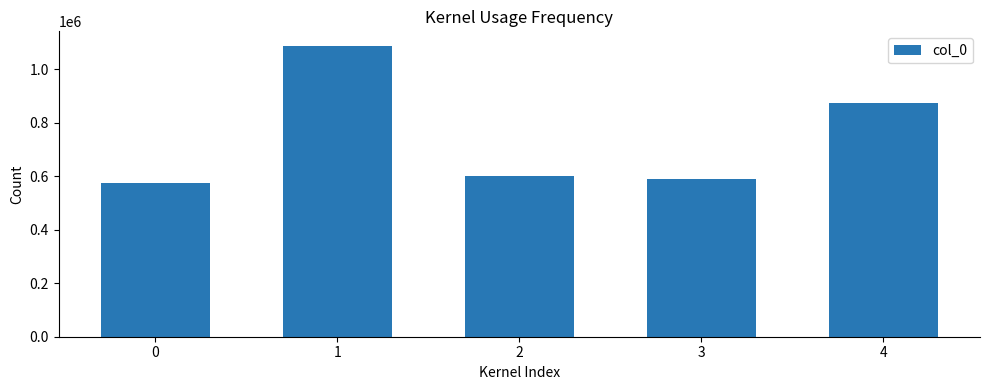

Reading left to right, list all the values displayed in this chart.

0=575784	1=1086504	2=598850	3=588529	4=871852